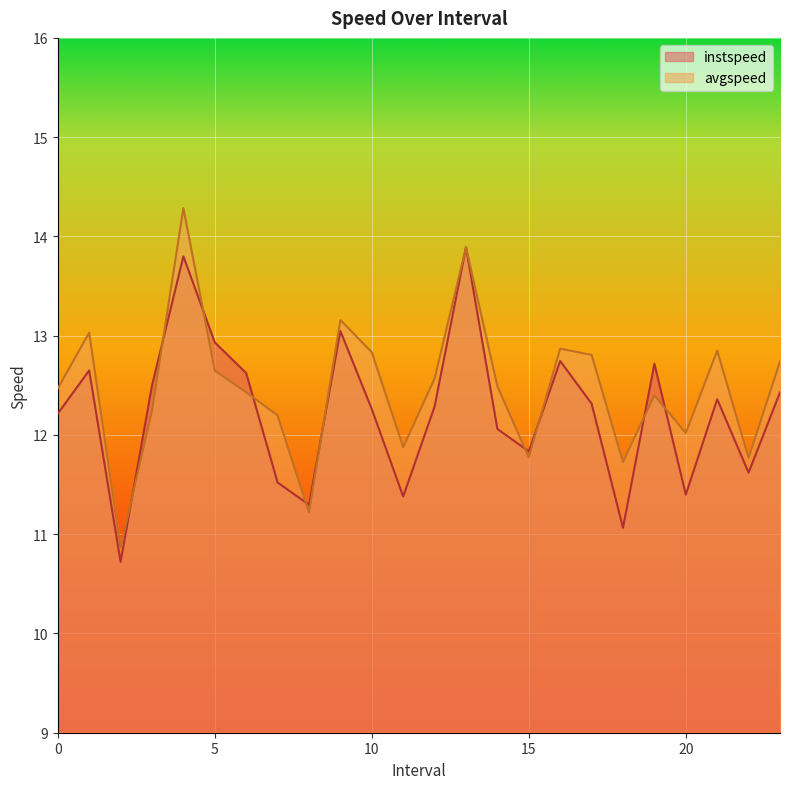

At 8.0, list the series in order from smallest to largest.

avgspeed, instspeed